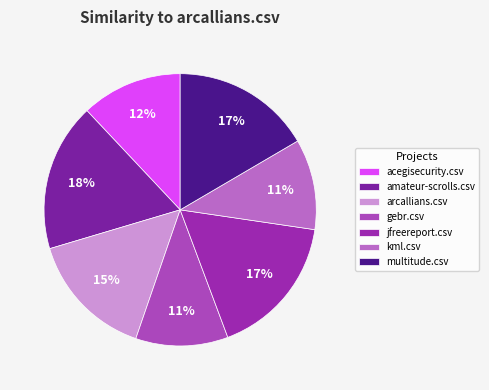

Which category has the biggest portion of the pie?

amateur-scrolls.csv